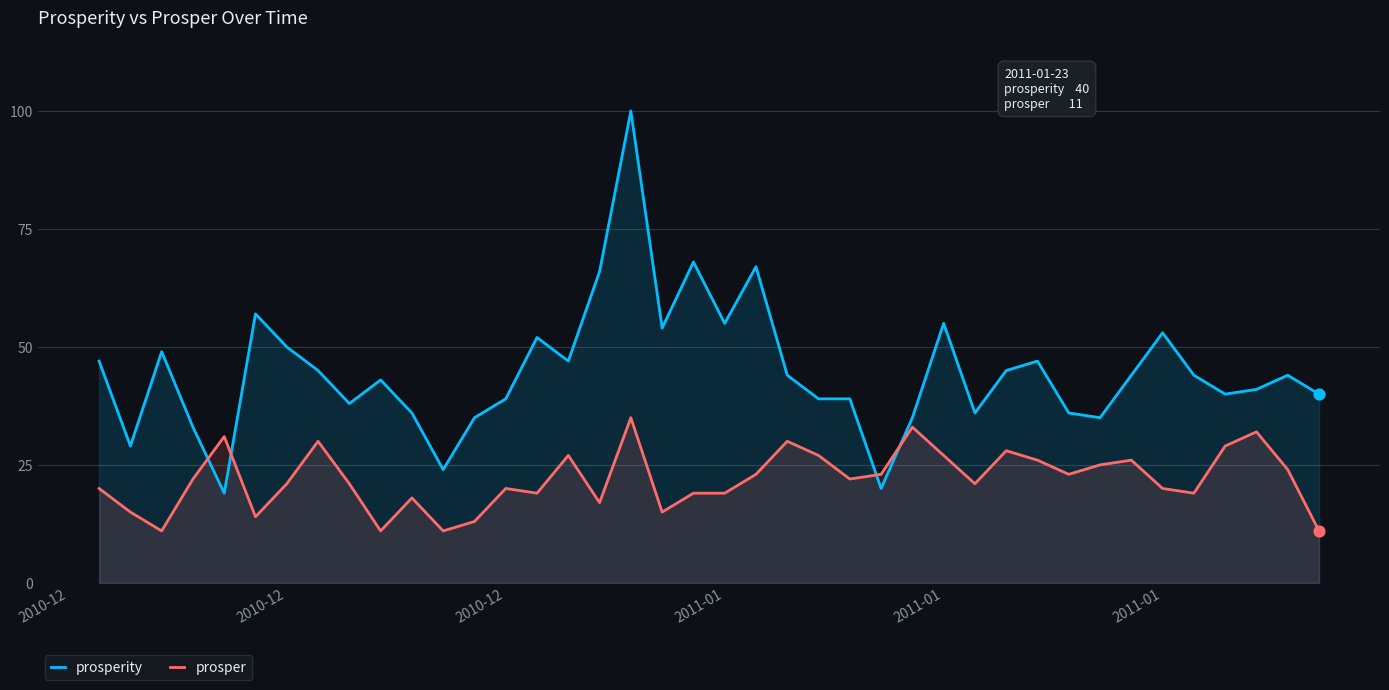

Which series contains the lowest Y value?

prosper